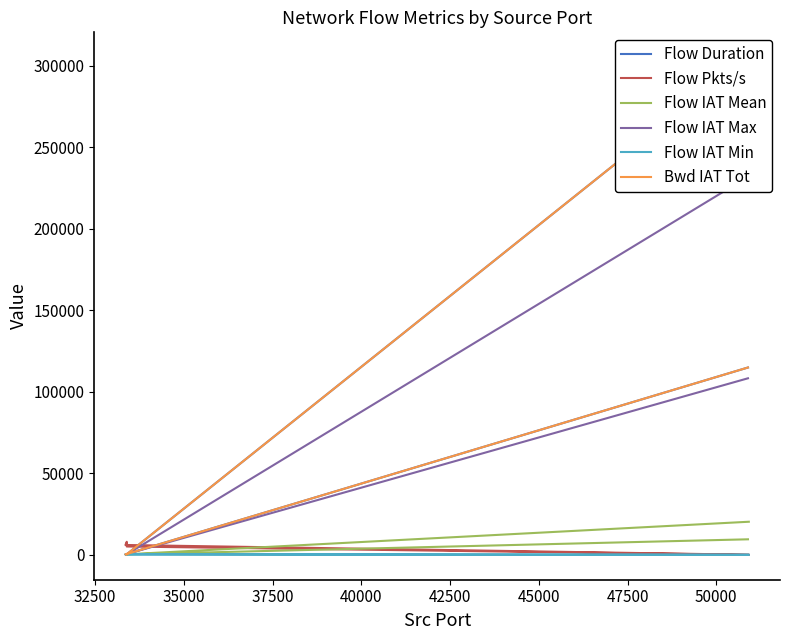

Count the number of data series in this chart.

6